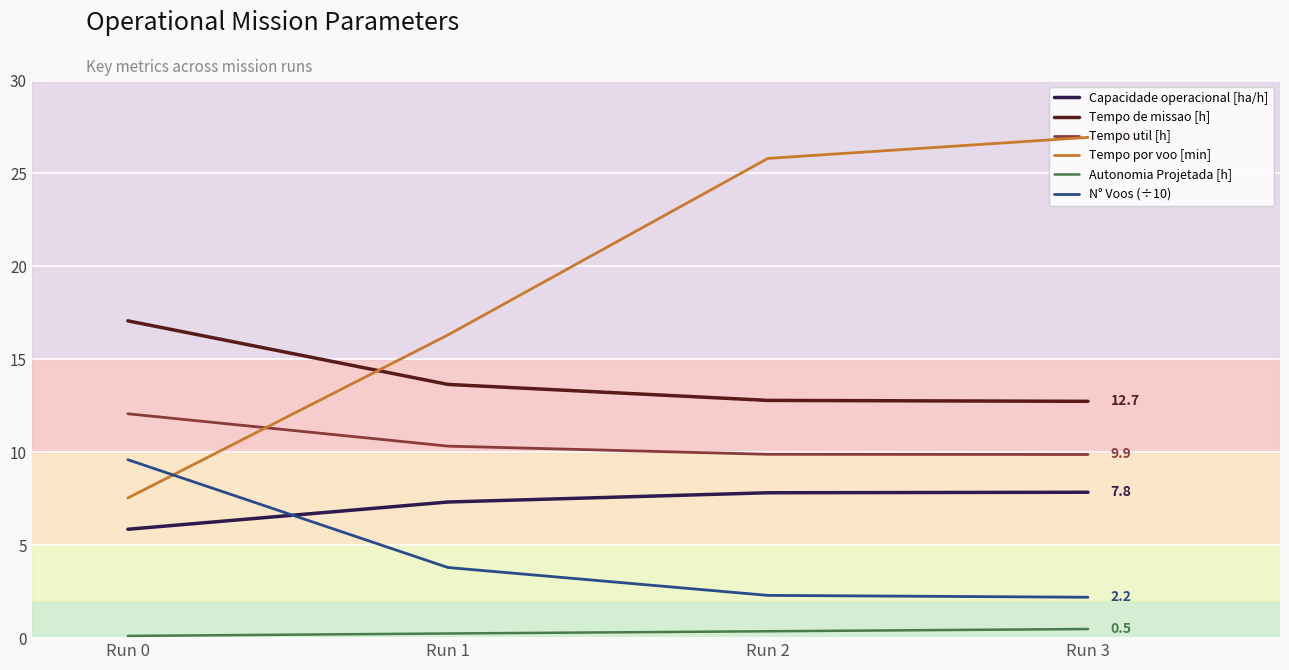

Which series has the largest total across all categories?

Tempo por voo [min]